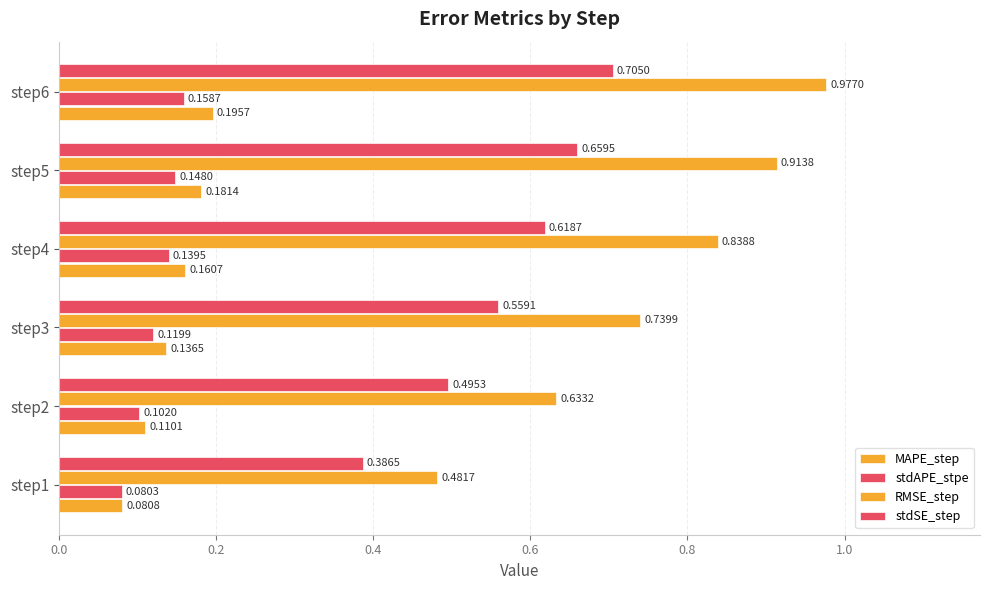

How many categories are shown in the chart?

6